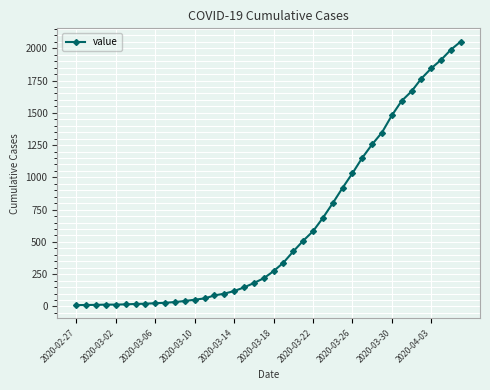

What is the sum of all values?

24820